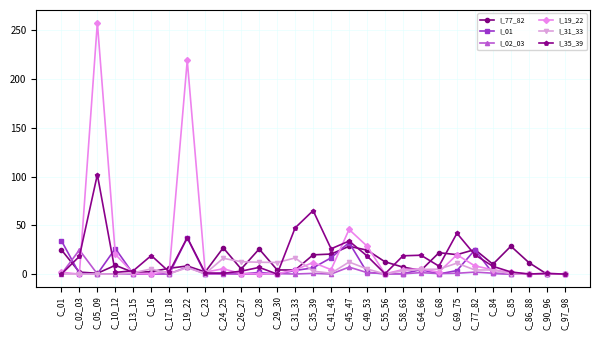

What is the sum of the I_77_82 values at C_97_98 and C_41_43?

20.5